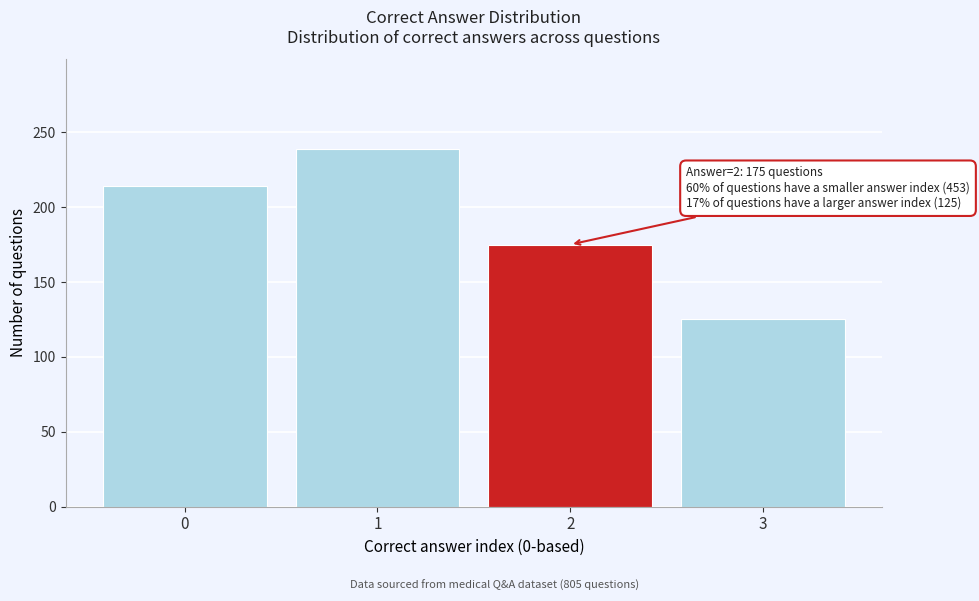

Reading right to left, transcribe all the data shown in this chart.

125	175	239	214